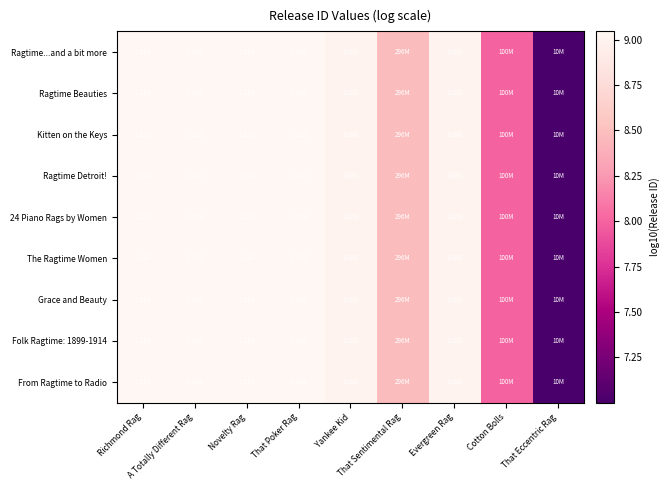

Which series changed the most between A Totally Different Rag and That Eccentric Rag?

Ragtime...and a bit more